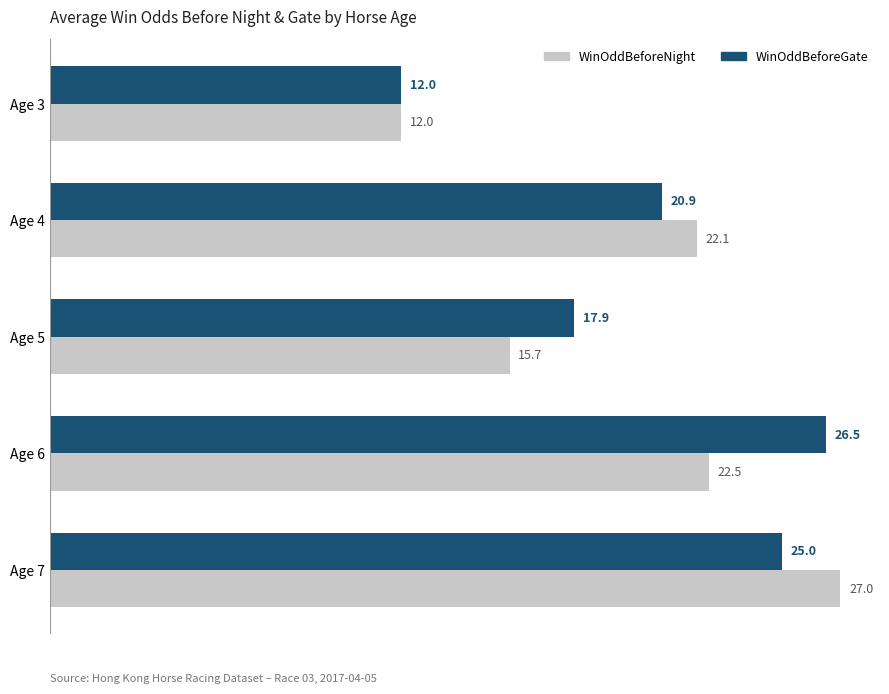

Is the value of WinOddBeforeNight at Age 4 greater than the value of WinOddBeforeGate at Age 3?

Yes